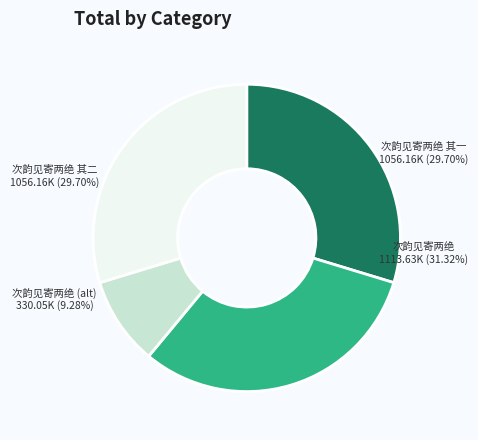

Combined, what portion of the pie is 次韵见寄两绝 (330047) and 次韵见寄两绝 其二?

39.0%